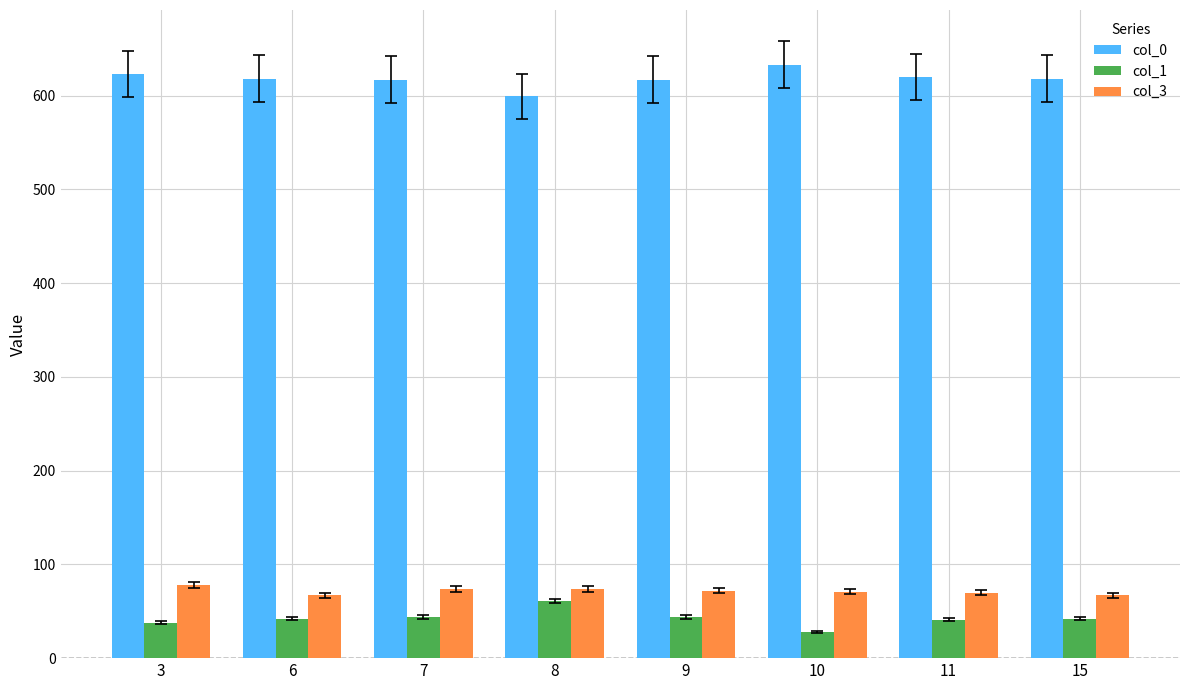

At 11, list the series in order from smallest to largest.

col_1, col_3, col_0